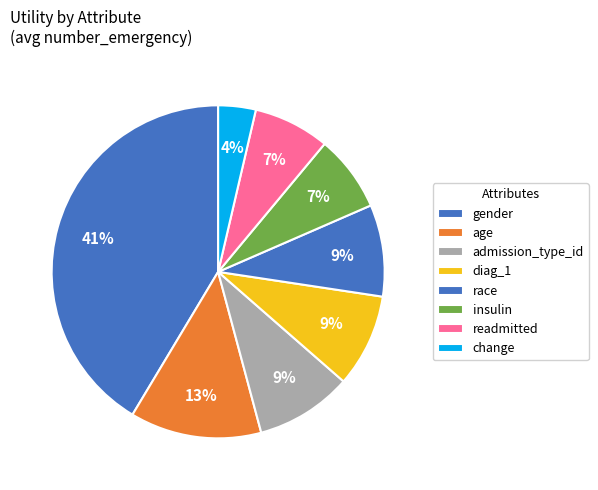

Is age the majority of the pie?

No